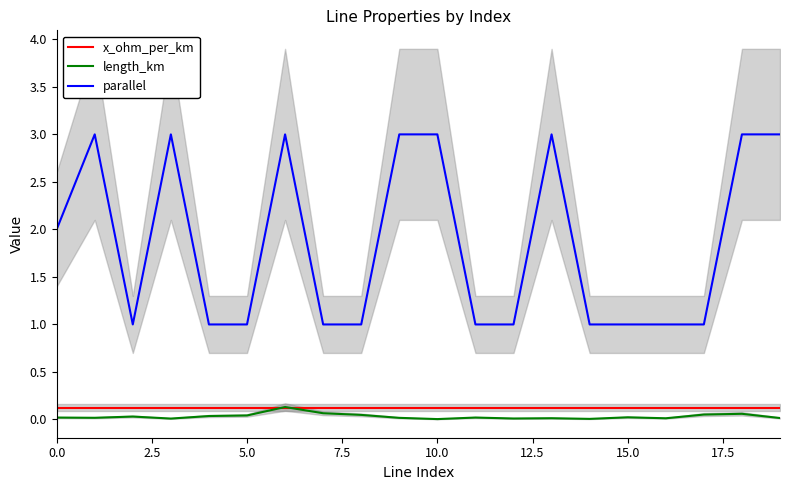

Read the parallel value at 15.0.

1.0